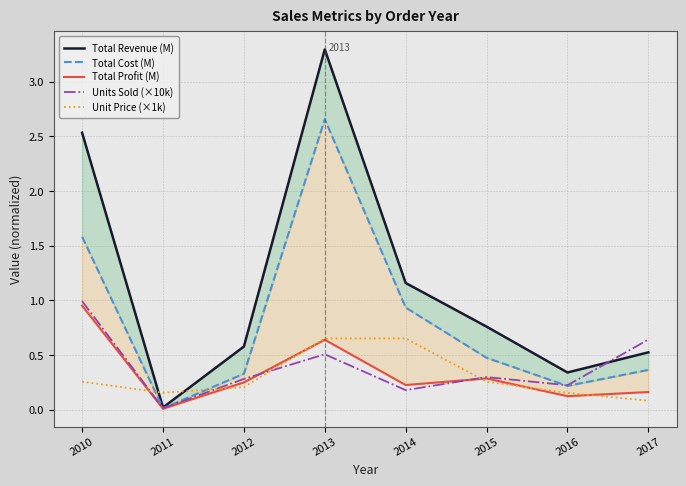

Between which two adjacent categories do Total Revenue (M) and Units Sold (×10k) first intersect?

2016 and 2017